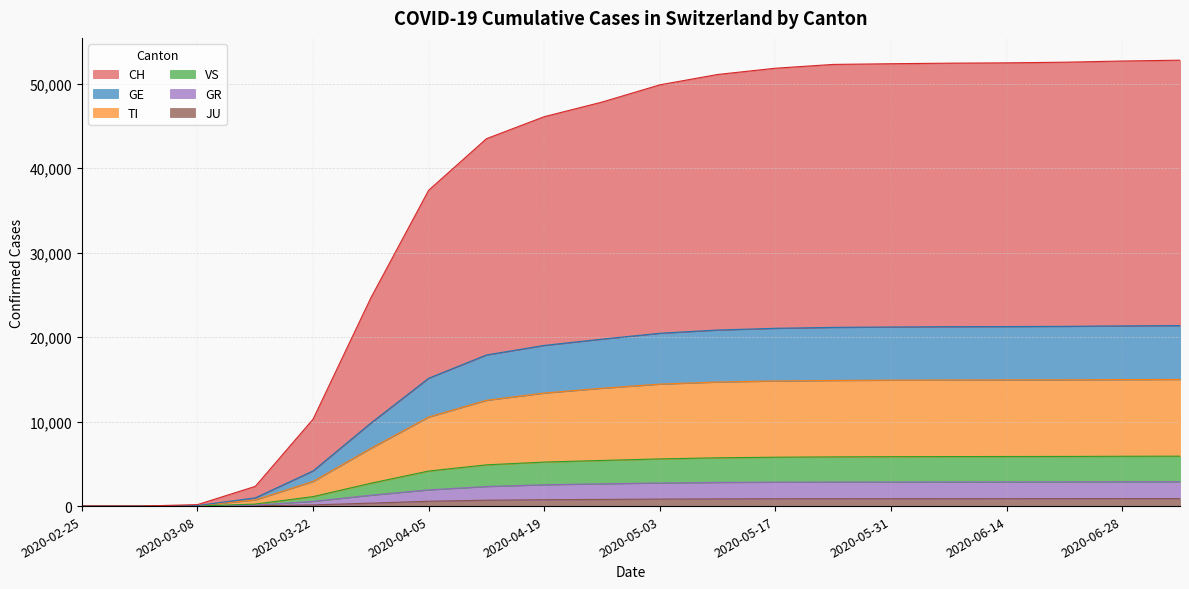

What is the average value of the CH series?

36632